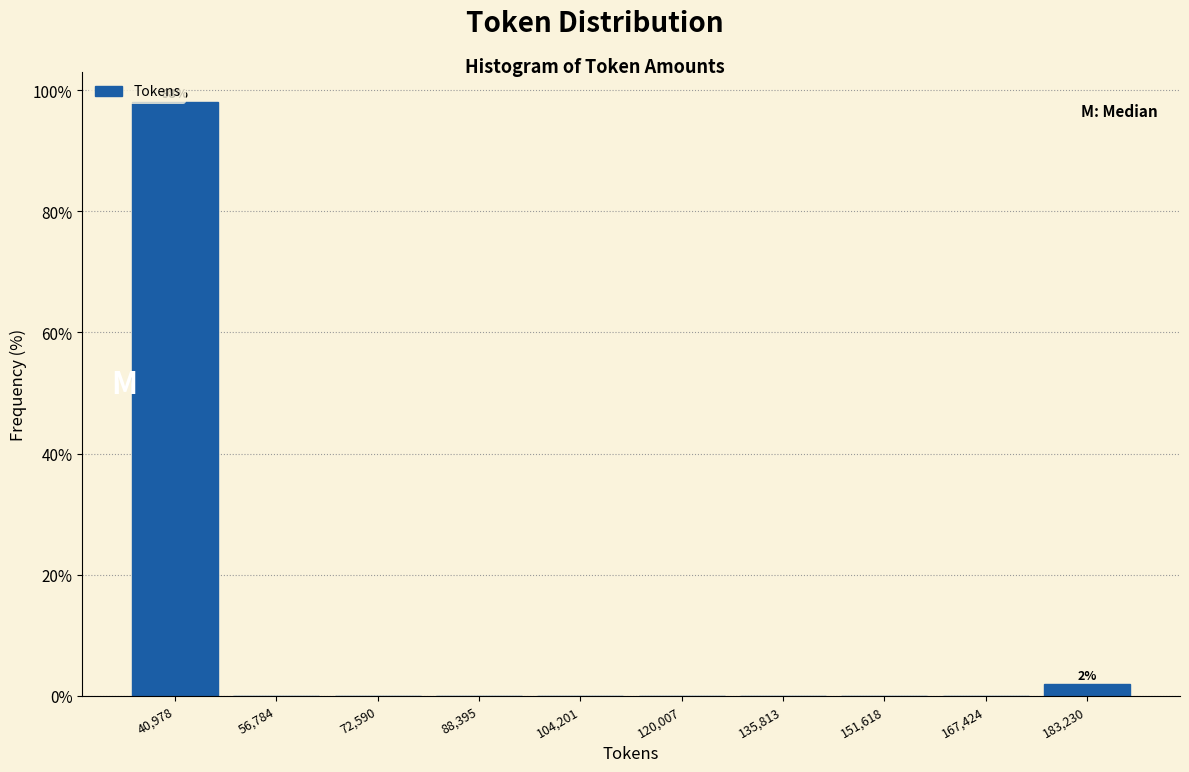

Which range on the x-axis has the tallest bar?

34000 to 48000